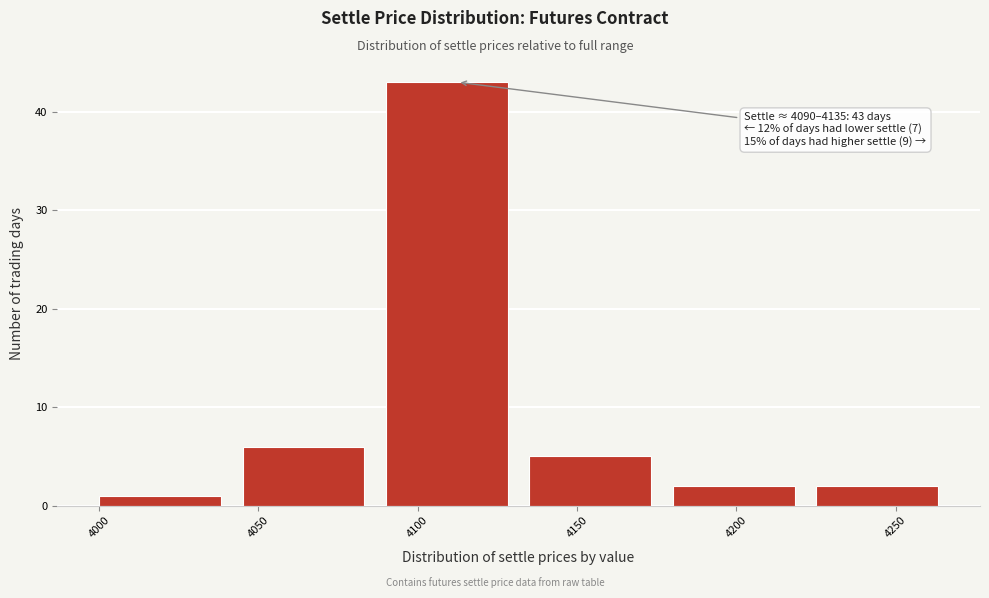

Over which range of the x-axis is the bar tallest?

4090 to 4135